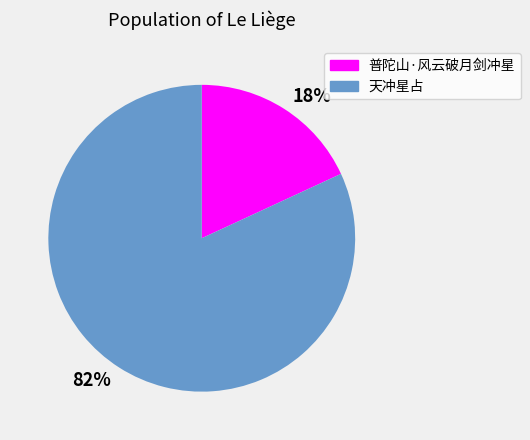

True or false: 天冲星占 accounts for 72% of the total.

False